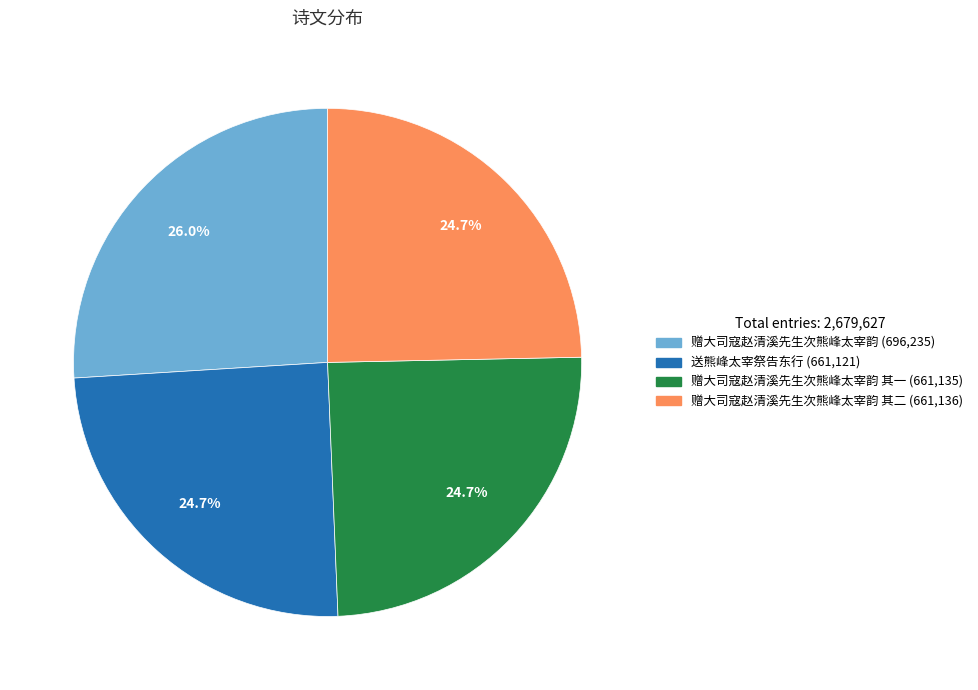

Is there any slice that represents more than half of the pie?

No